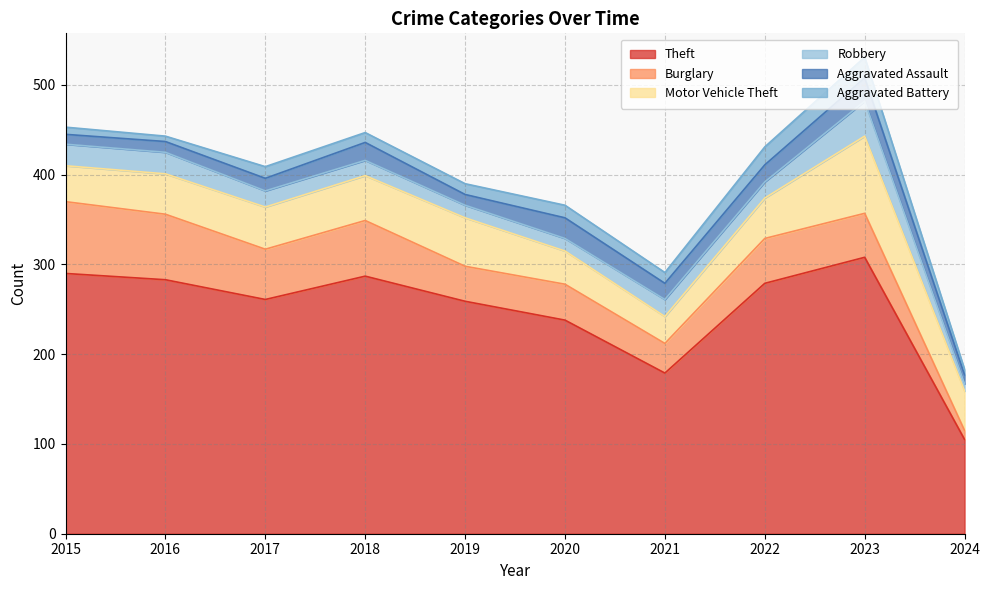

After their last crossing, which series has the higher values: Aggravated Assault or Aggravated Battery?

Aggravated Assault